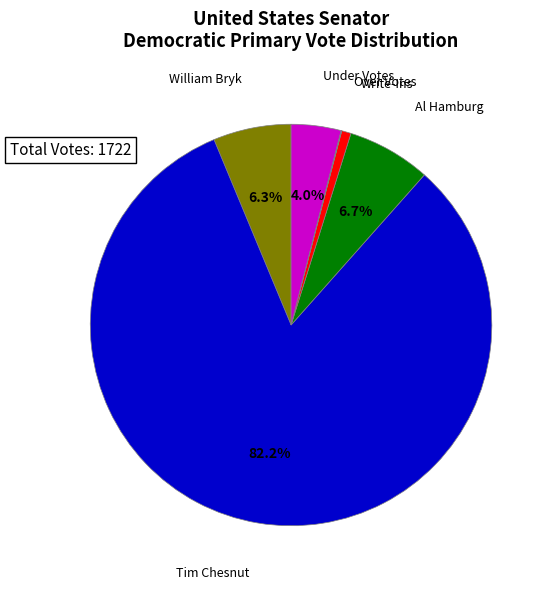

True or false: Under Votes accounts for 4% of the total.

True